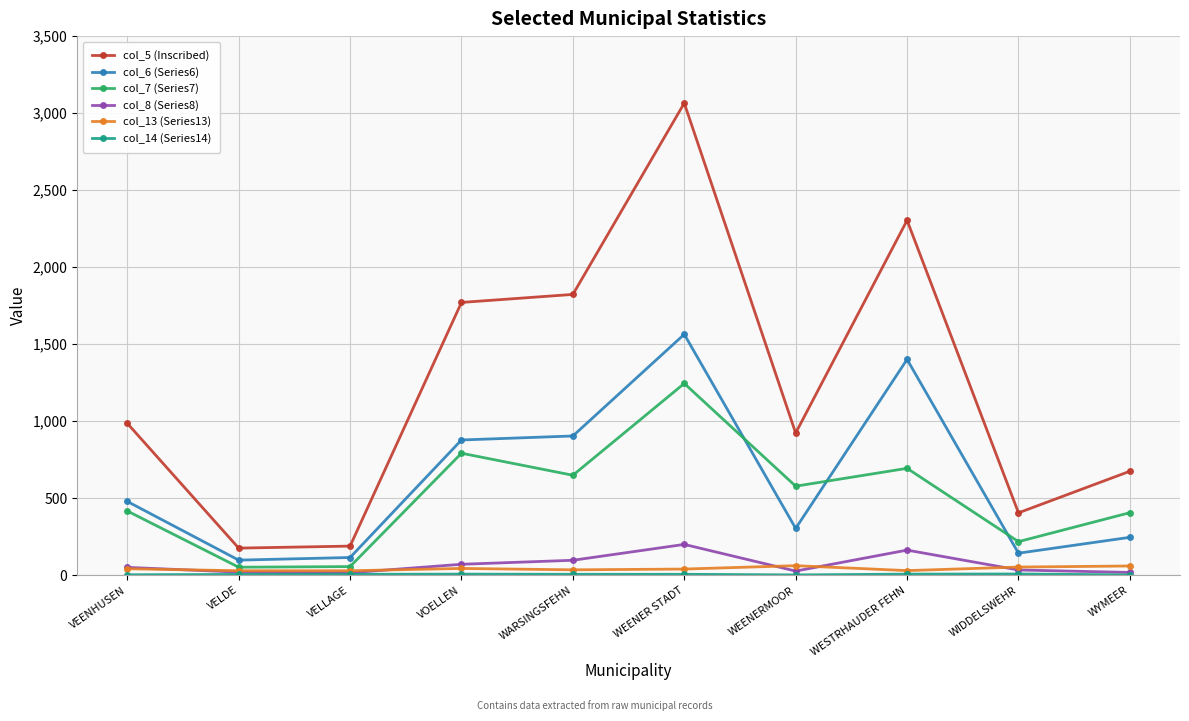

Which series has the largest total across all categories?

col_5 (Inscribed)